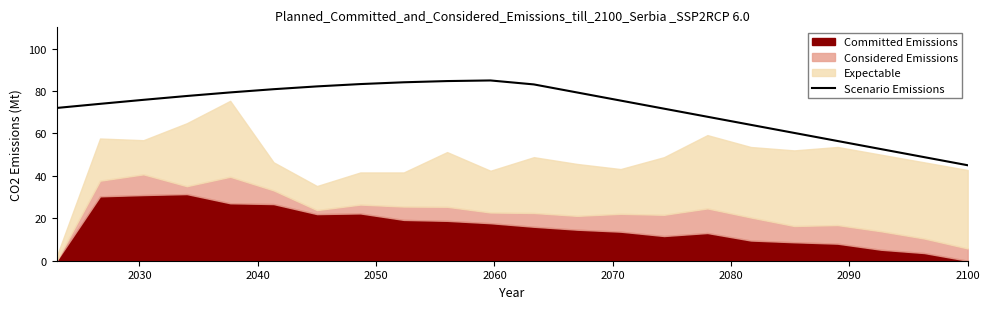

What is the minimum value for Scenario Emissions?

45.0